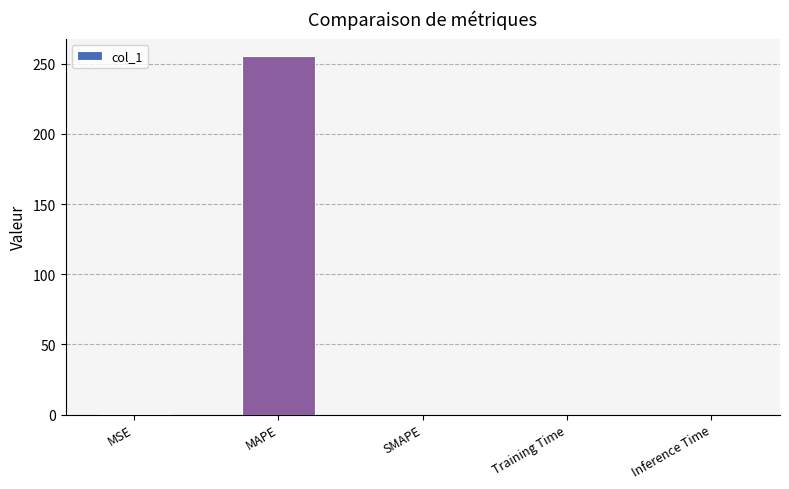

Is it true that the value at MAPE is 255.2?

True